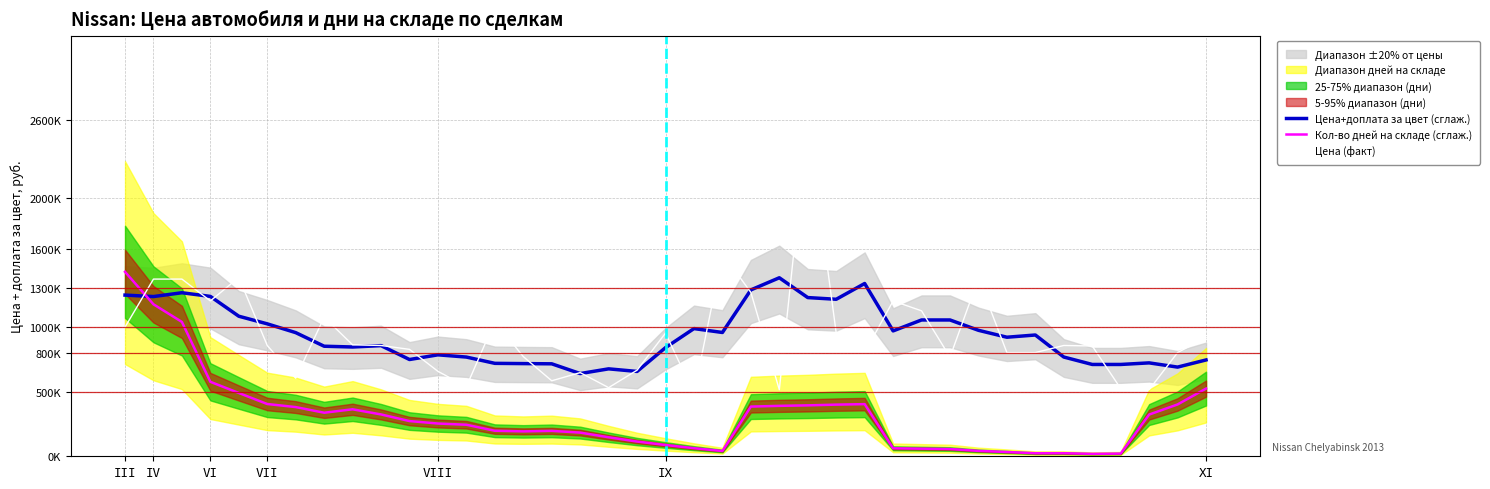

What is the smallest value displayed?

18978.1